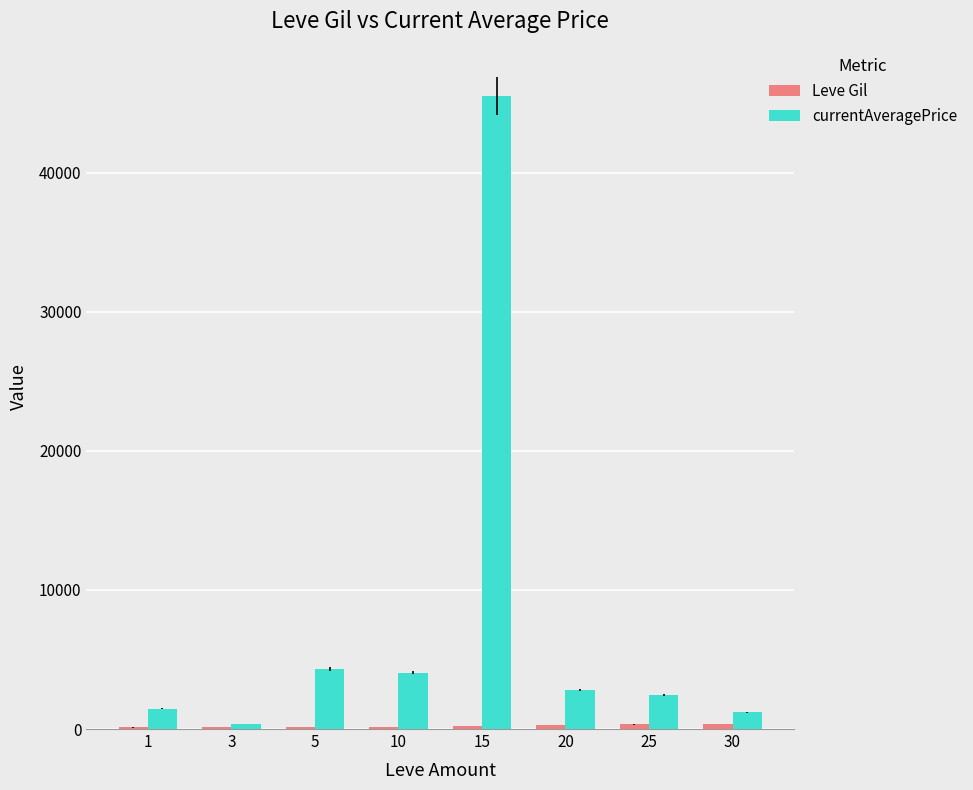

Which series has the largest total across all categories?

currentAveragePrice